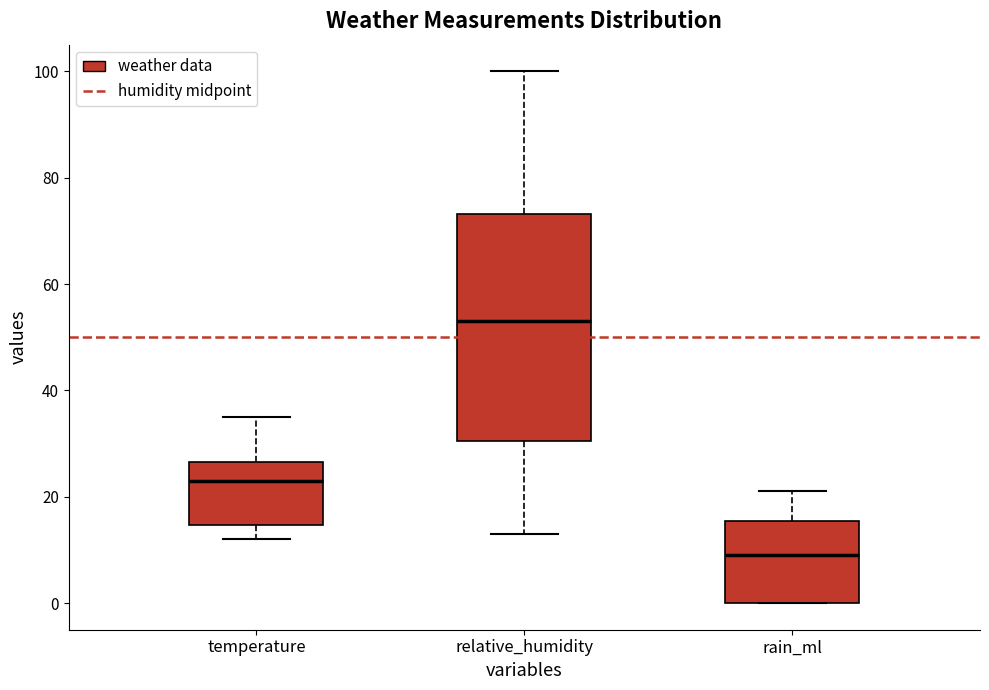

Reading left to right, read every box against the y-axis: the position of its median line, the range the box covers, and the ends of its whiskers. The values are not printed on the chart, so give them approximately, as read against the axis.

temperature: median 24, box 14 to 26, whiskers 12 to 36
relative_humidity: median 54, box 30 to 74, whiskers 14 to 100
rain_ml: median 10, box 0 to 16, whiskers 0 to 22